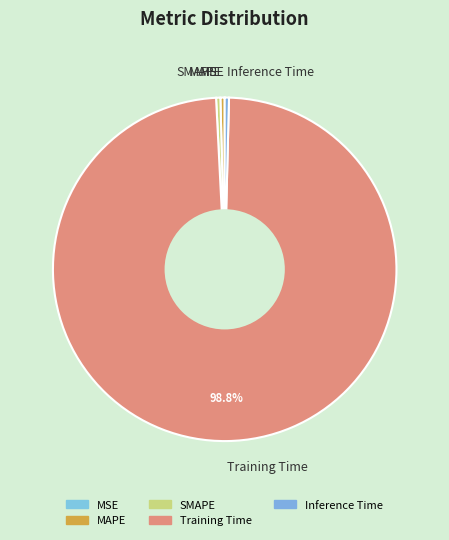

Do Inference Time and MAPE together represent more than half of the pie?

No